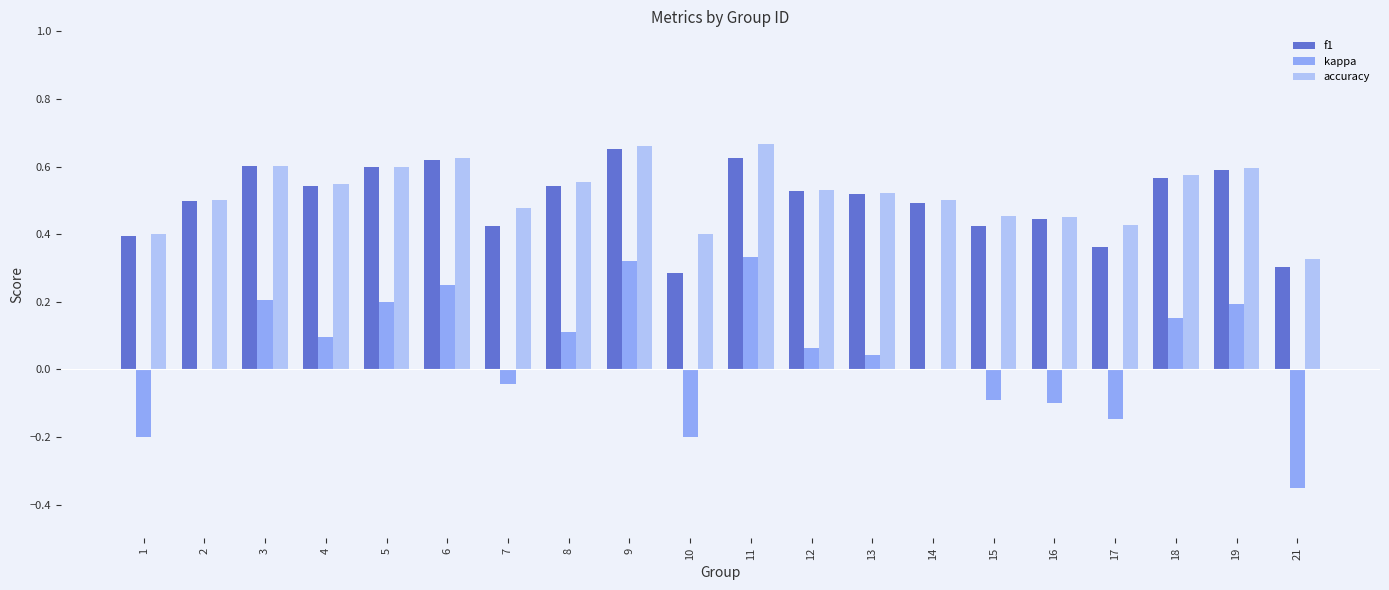

True or false: kappa has a value of 0.0 at 2.

True